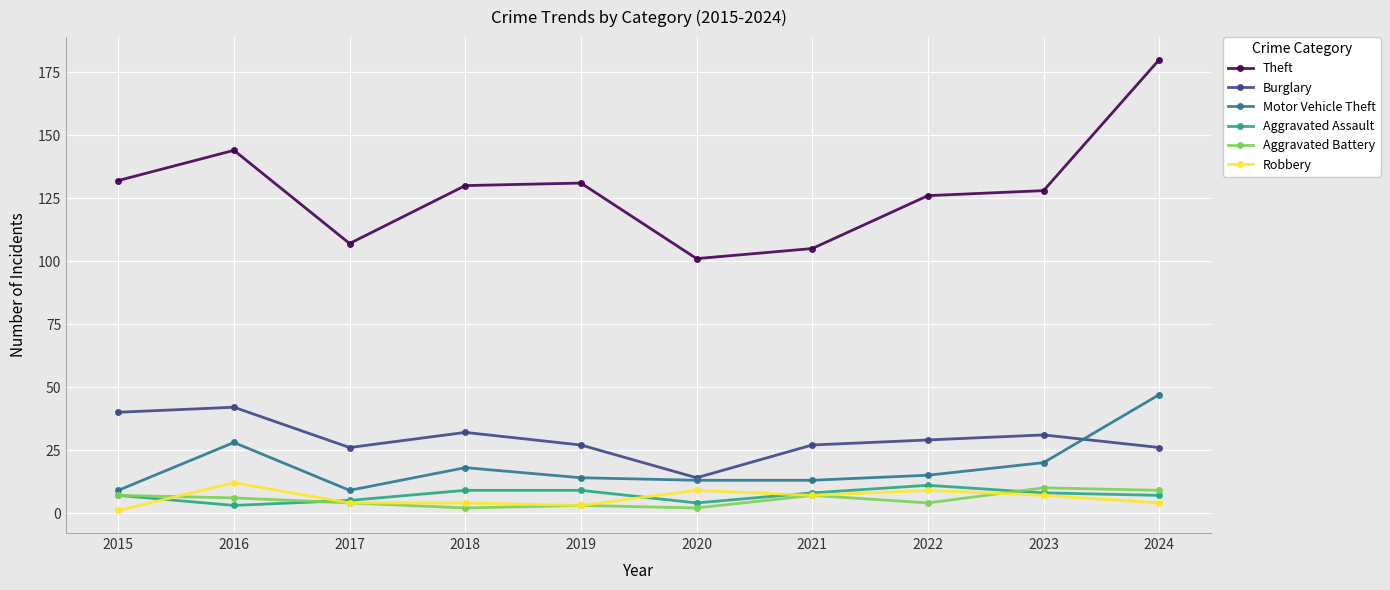

What is the value of the Robbery point at the 5th from the left?

3